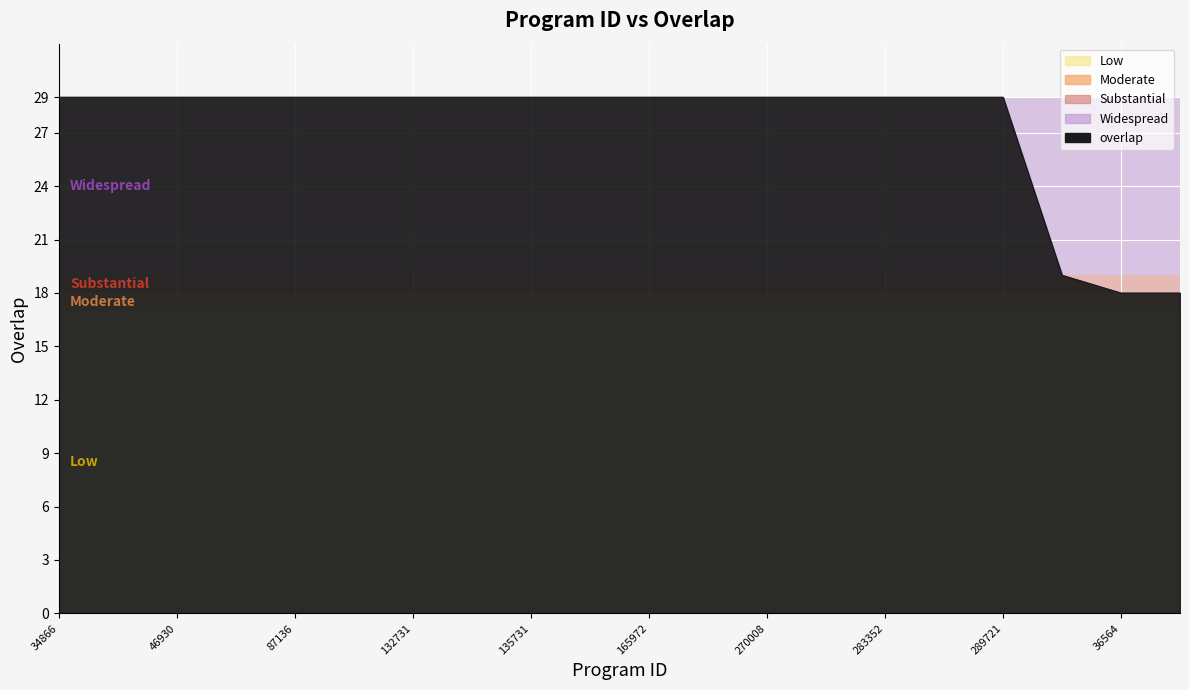

What is the minimum value shown in the chart?

18